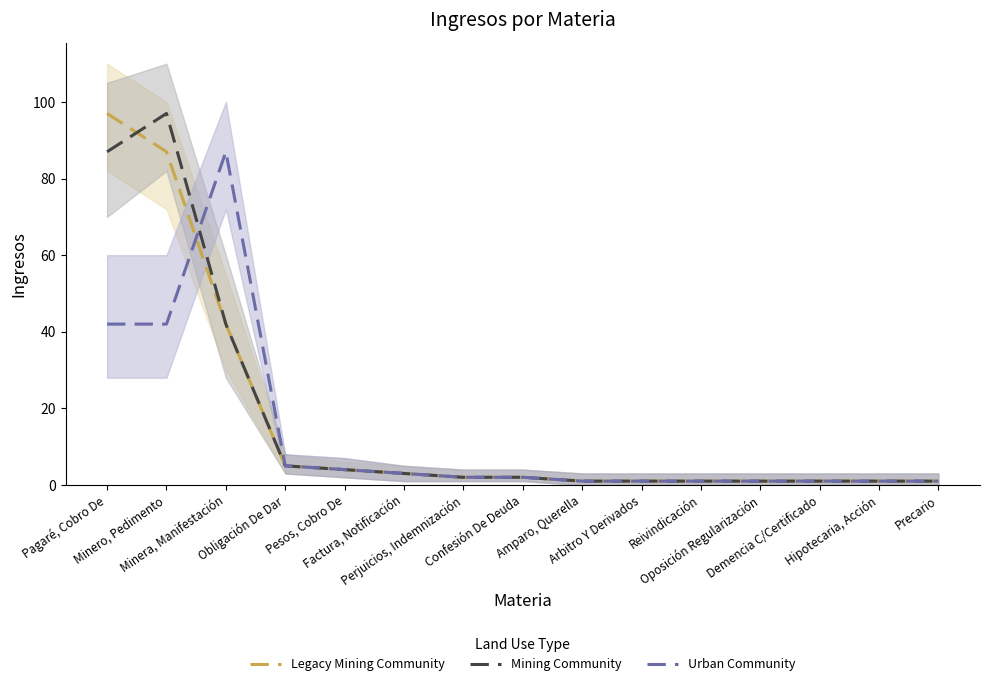

True or false: Urban Community and Mining Community intersect in this chart.

True